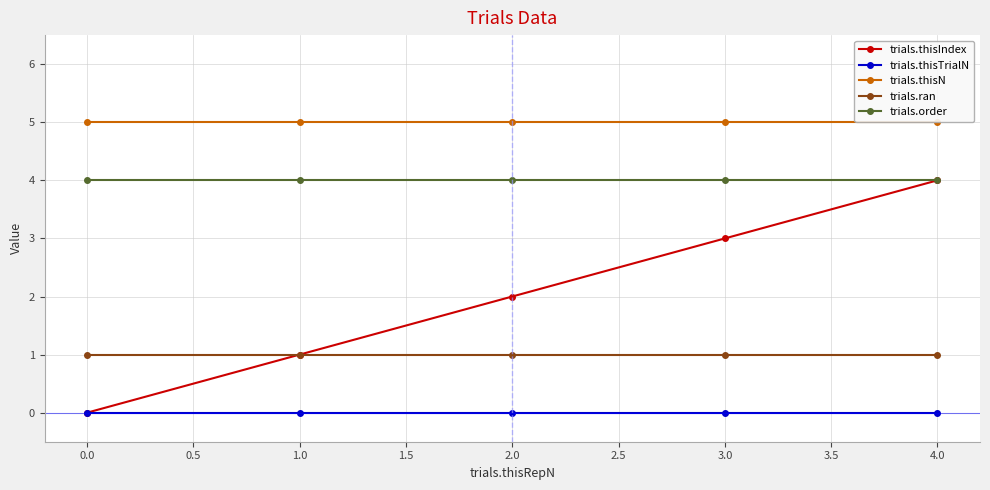

Which category has the lowest value in the trials.thisIndex series?

0.0